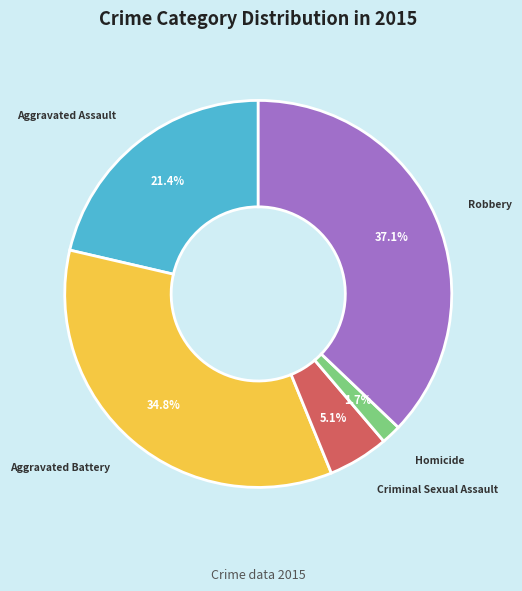

Is the sum of Homicide and Aggravated Battery greater than half?

No